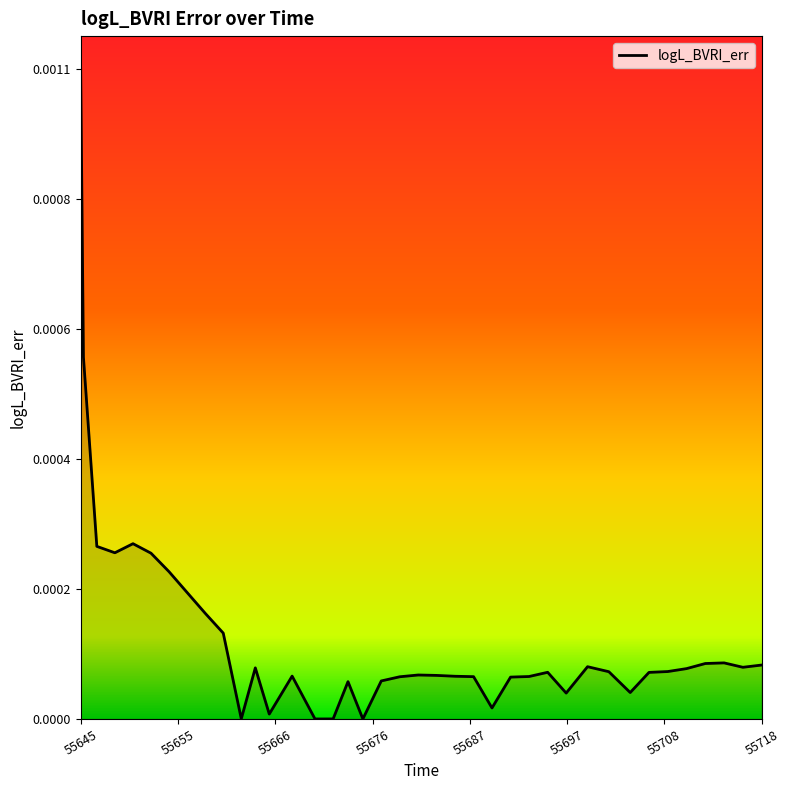

List the labels in order of value, largest first.

55644.75, 55645.05, 55650.38, 55646.49, 55648.43, 55652.32, 55654.26, 55656.2, 55658.15, 55660.09, 55713.97, 55711.95, 55718.01, 55699.28, 55715.99, 55663.54, 55709.93, 55707.91, 55701.57, 55694.99, 55705.89, 55681.06, 55683.05, 55667.5, 55685.03, 55692.99, 55687.02, 55679.08, 55691.0, 55677.09, 55673.51, 55703.87, 55696.98, 55689.0, 55665.04, 55662.03, 55671.91, 55675.11, 55669.96